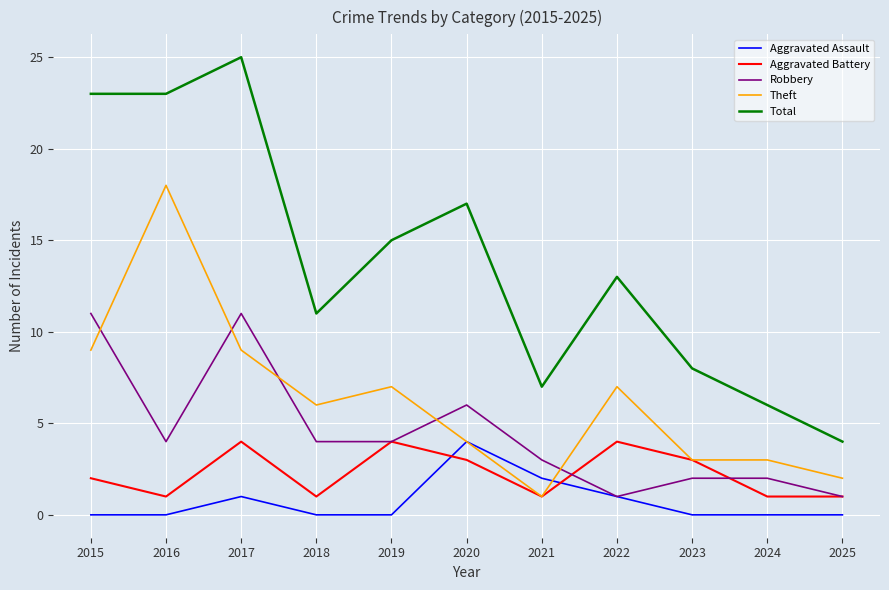

How many lines are shown in the chart?

5